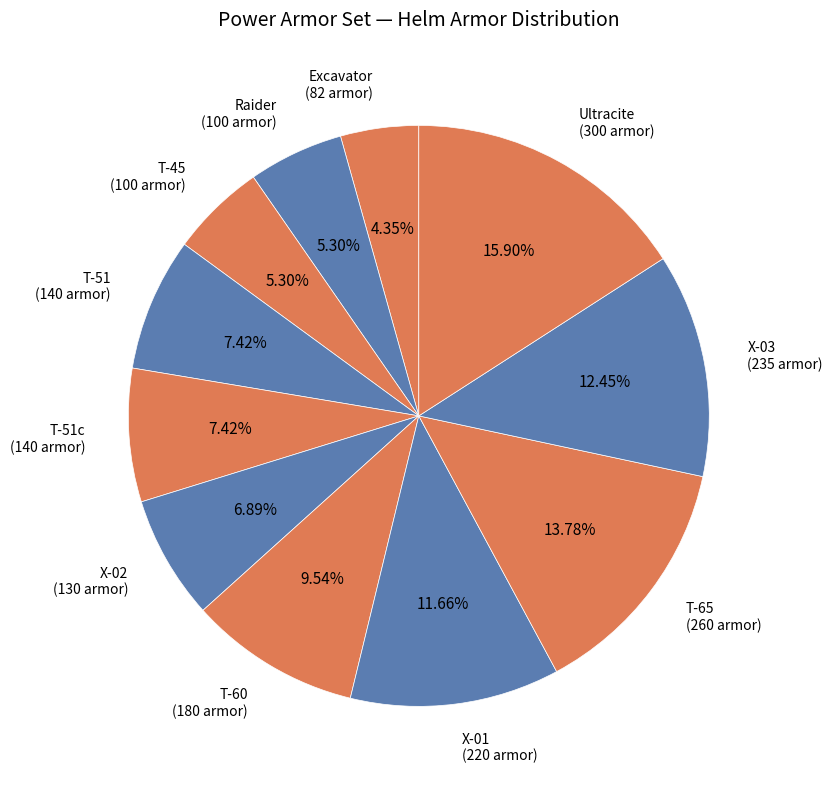

To the nearest percent, what is the average slice percentage?

9%